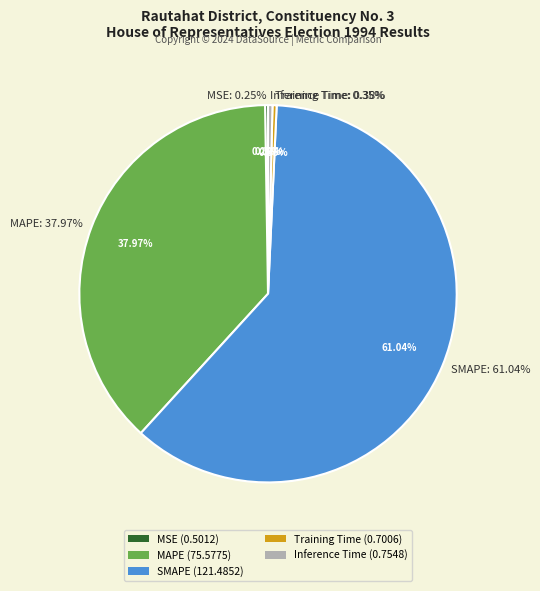

What is the majority slice?

SMAPE